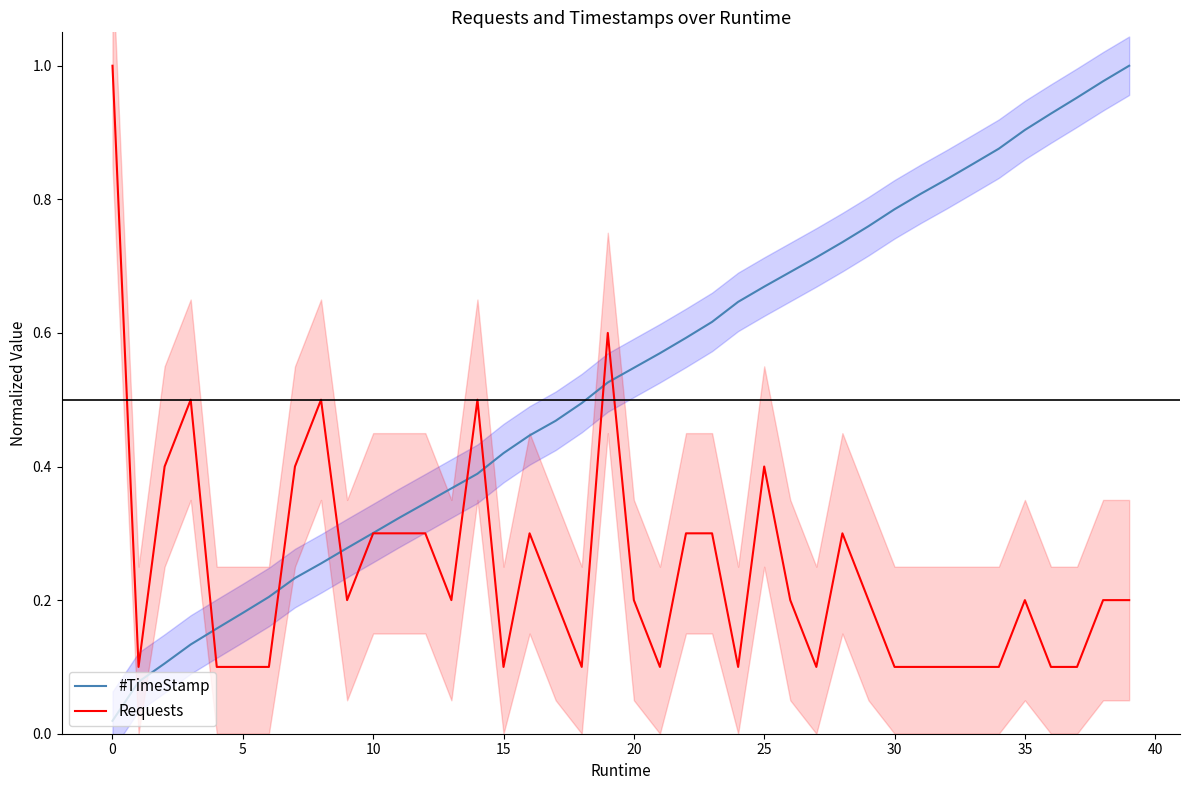

In Requests, how many points are higher than both neighbors (excluding endpoints)?

8